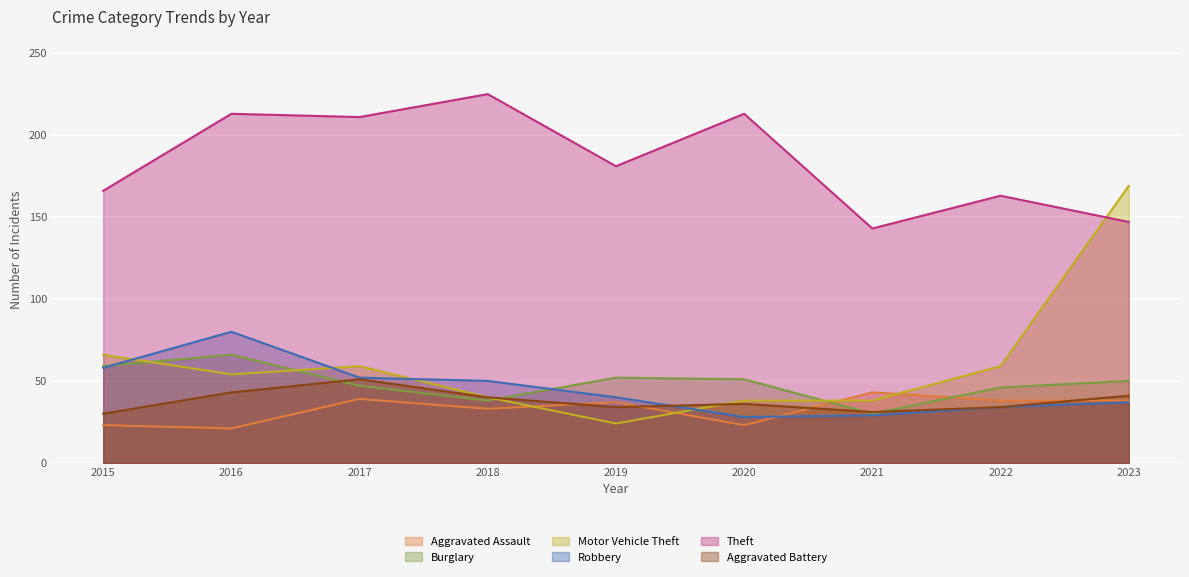

The Aggravated Assault series shows 43 at 2021. True or false?

True